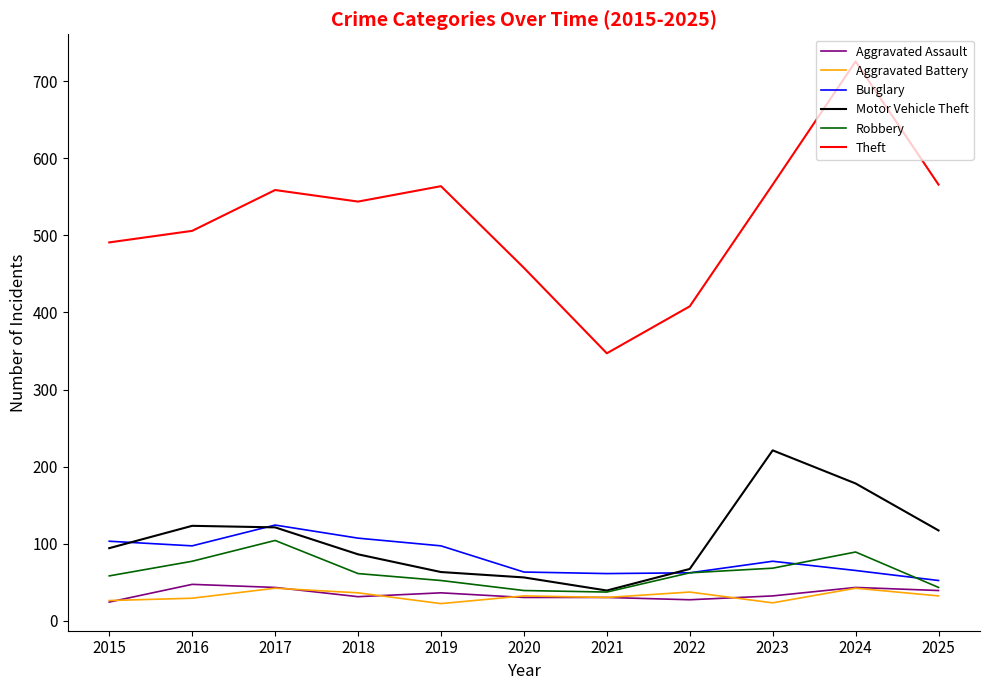

What is the difference between the highest and lowest values at 2021?

317